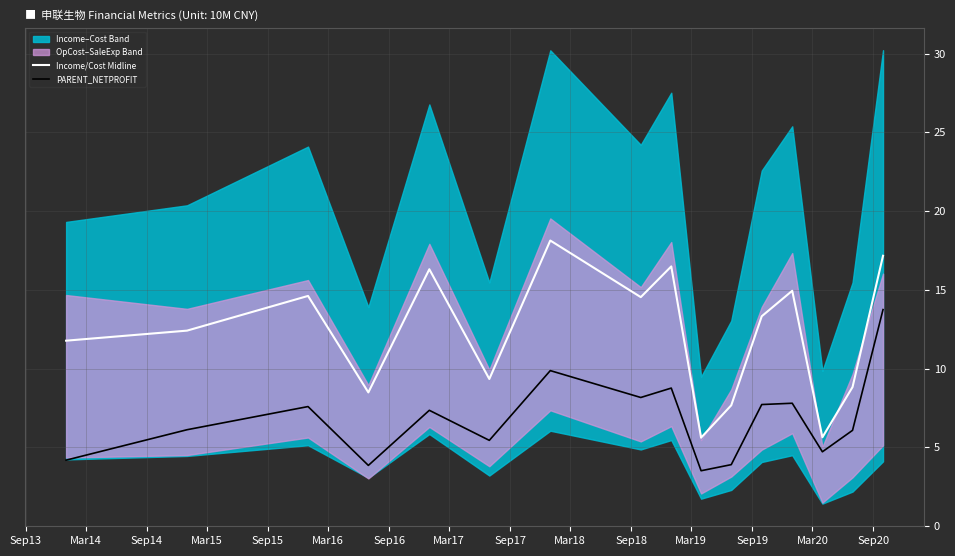

What is the sum of all Income/Cost Midline values?

195.2